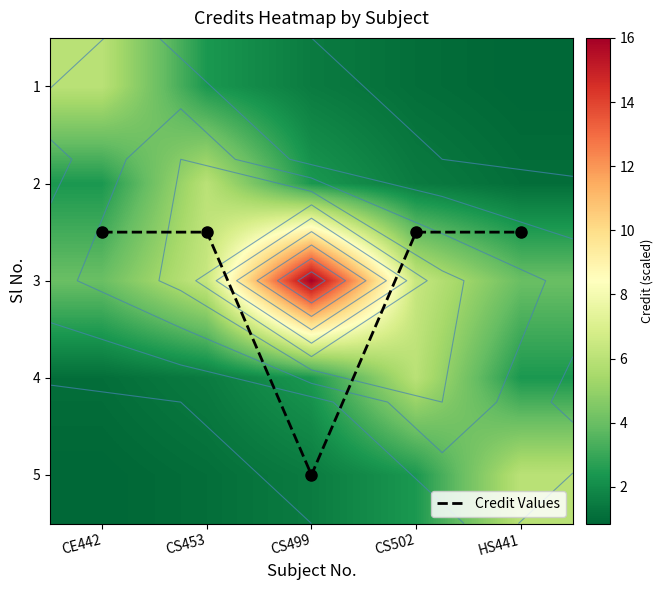

Where does the 2 series first go above 2?

CE442